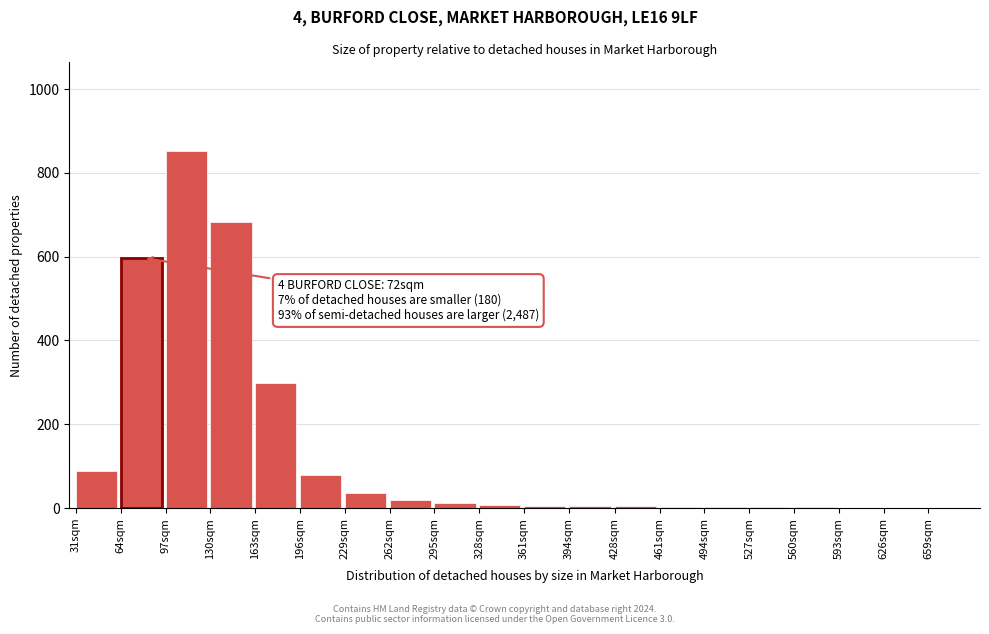

Which label corresponds to the largest value in the chart?

97sqm